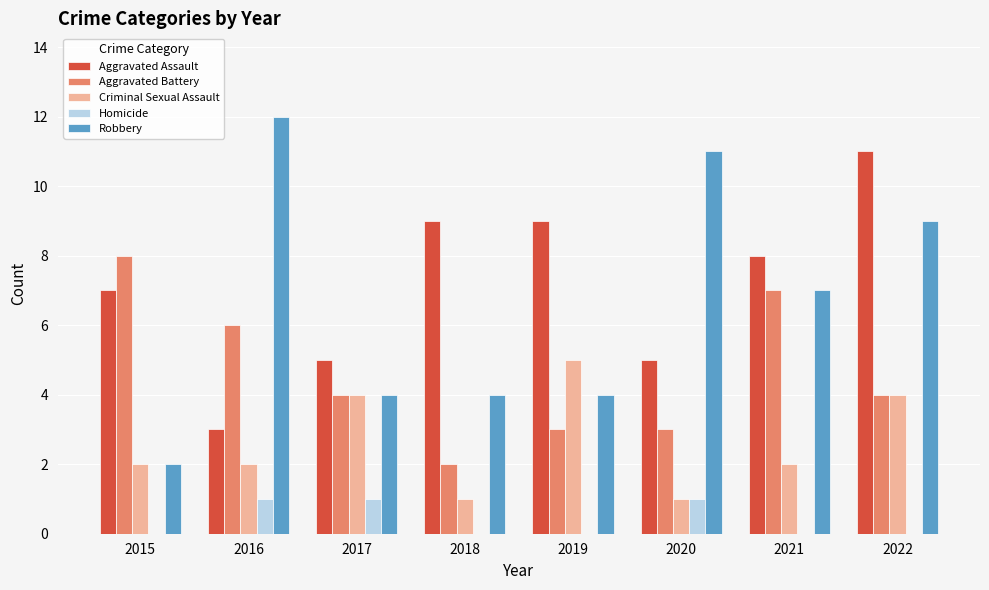

Is the value of Aggravated Assault at 2022 greater than the value of Aggravated Battery at 2020?

Yes